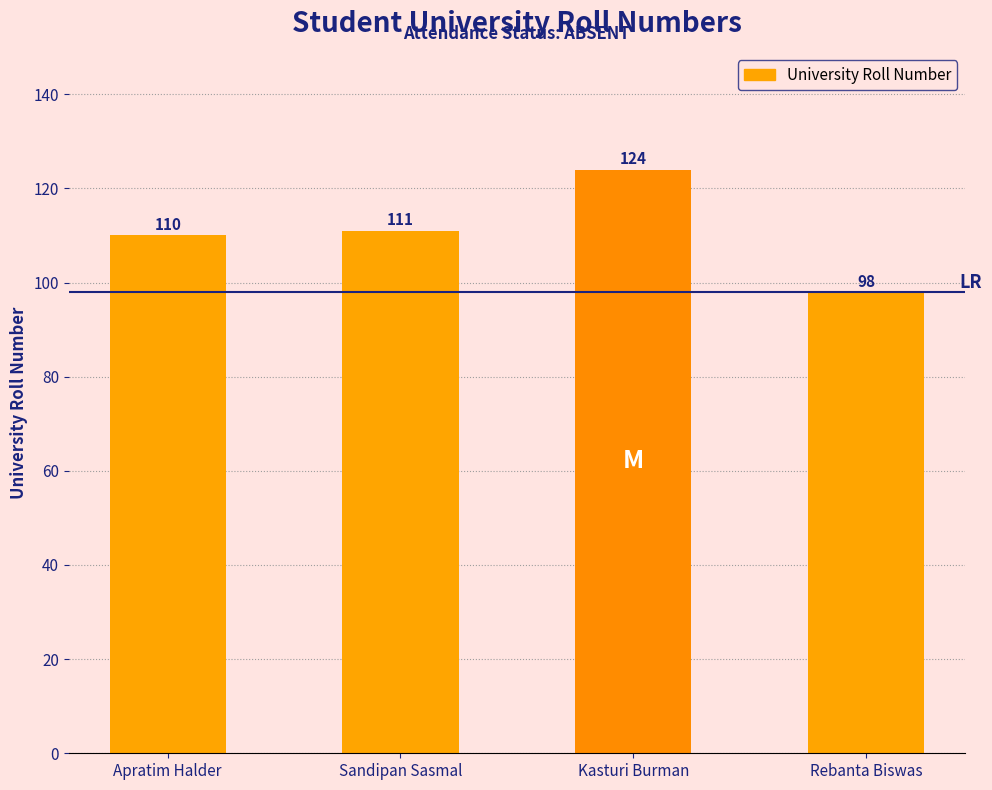

What position from the left is Sandipan Sasmal?

2